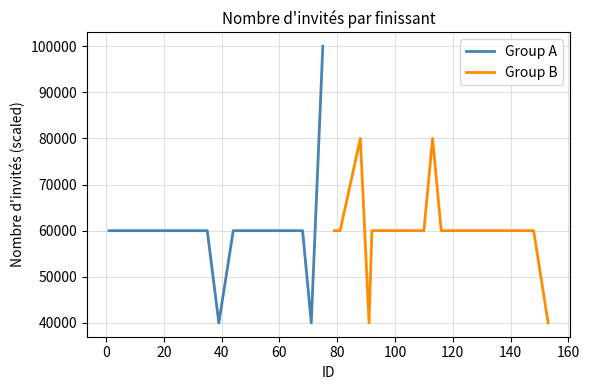

Is this an area chart (filled region under the line)?

No